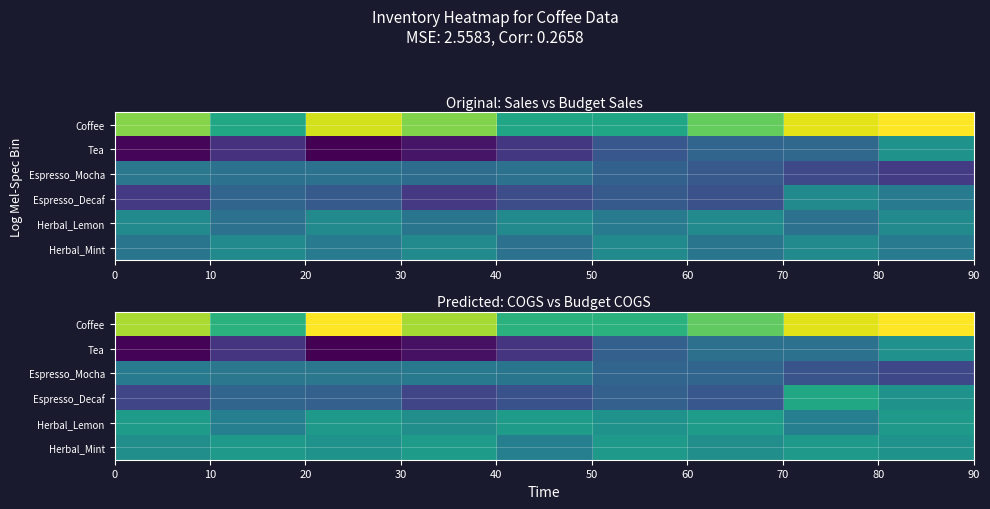

What is the maximum value shown in the chart?

130